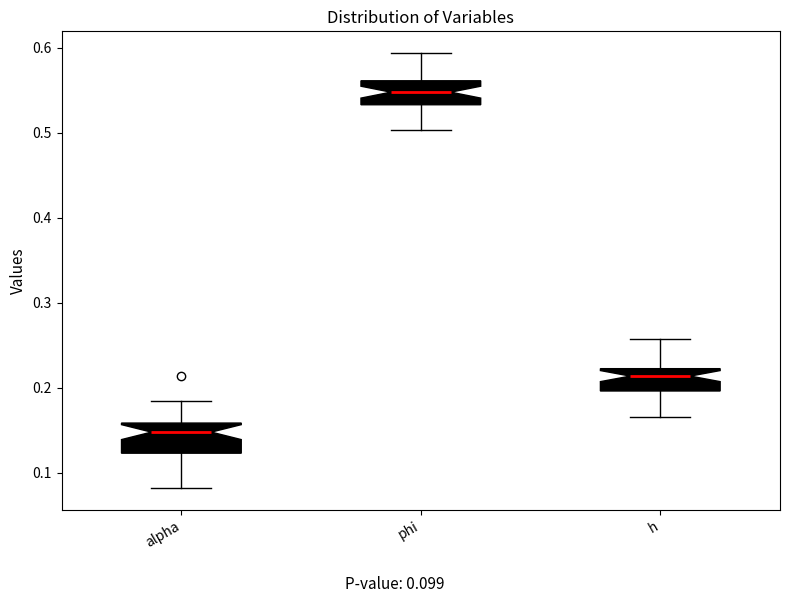

Which box has the highest median line?

phi